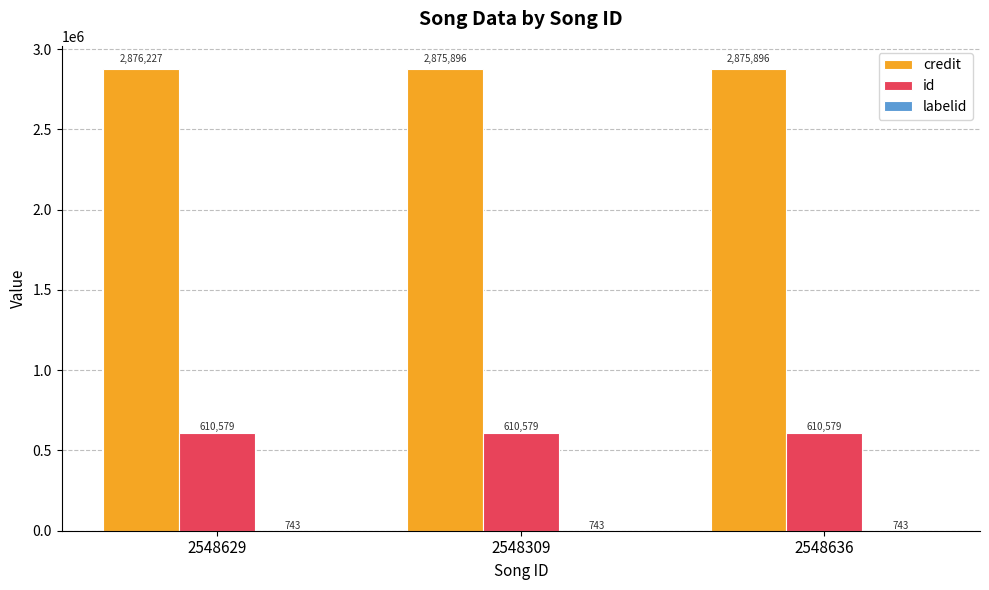

What is the sum of the id values at 2548636 and 2548309?

1221158